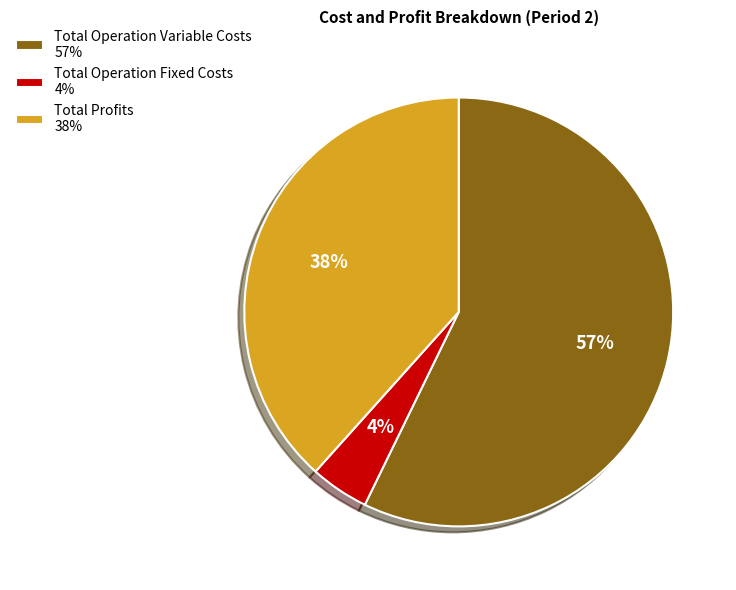

What is the majority slice?

Total Operation Variable Costs 57%